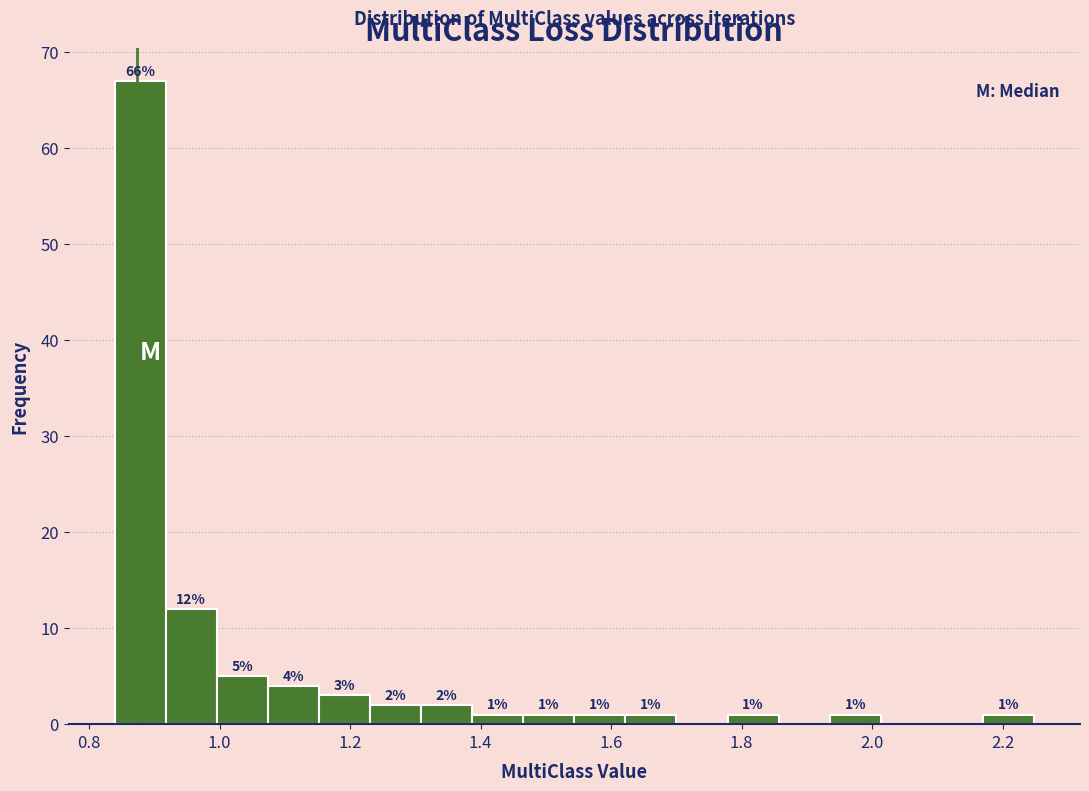

Read against the x-axis, roughly where is the centre of the tallest bar?

0.88